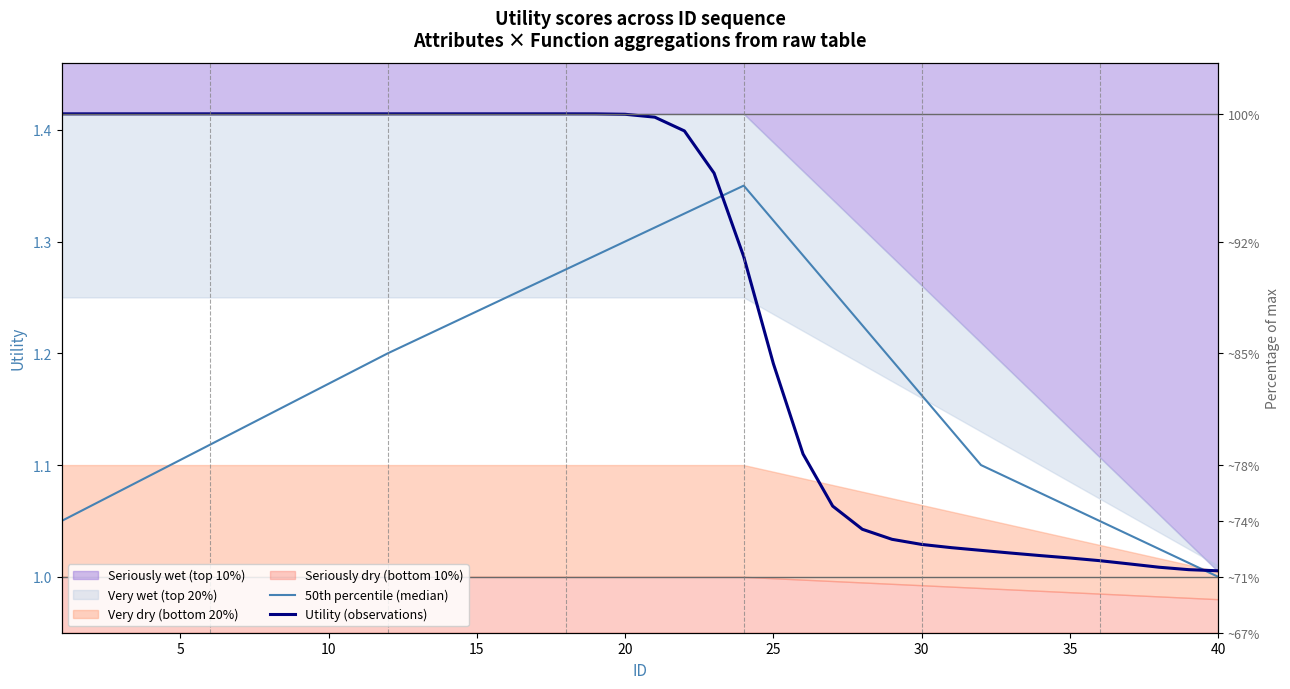

Which series has the largest total across all categories?

Utility (observations)